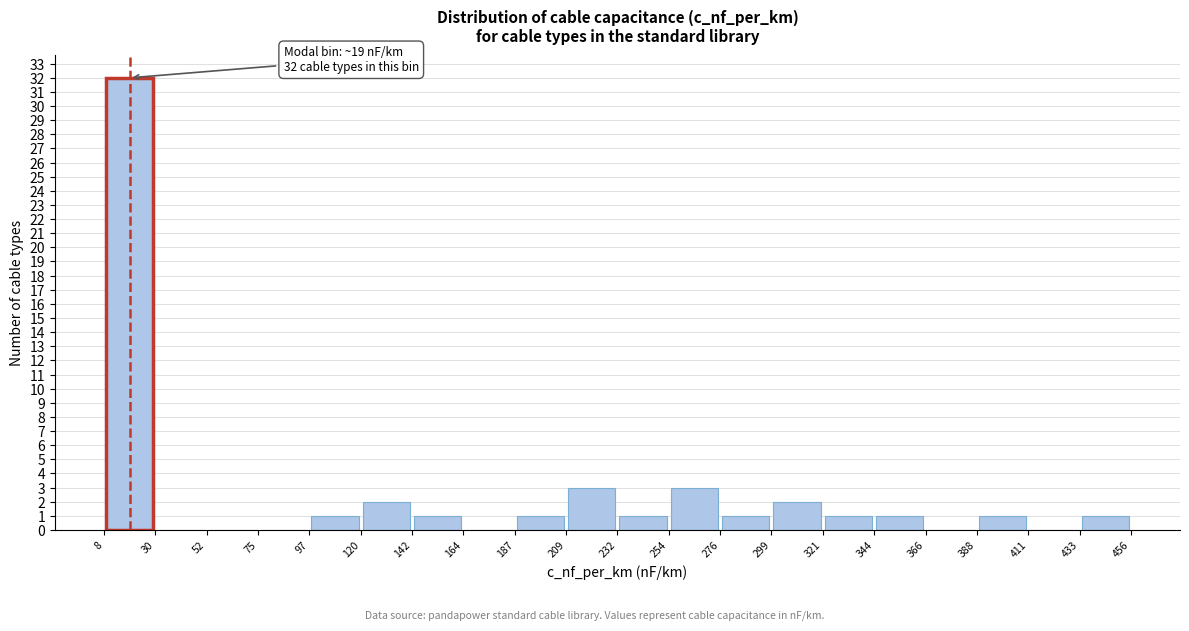

Which range on the x-axis has the tallest bar?

8 to 30